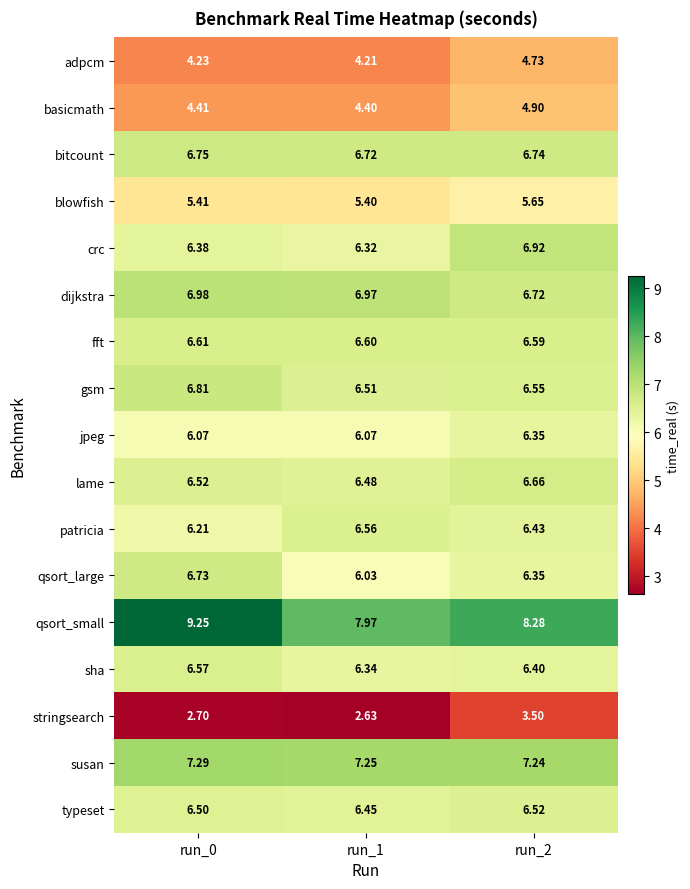

Which series has the largest total across all categories?

qsort_small